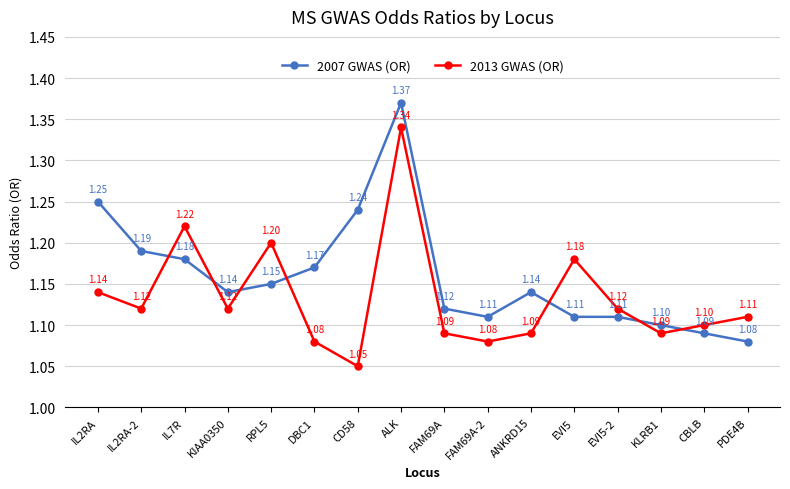

What is the difference between the 2007 GWAS (OR) values at CD58 and EVI5-2?

0.1